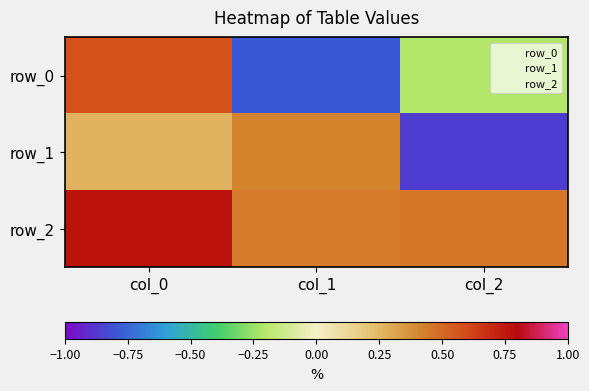

Which series changed the most between col_1 and col_2?

row_1